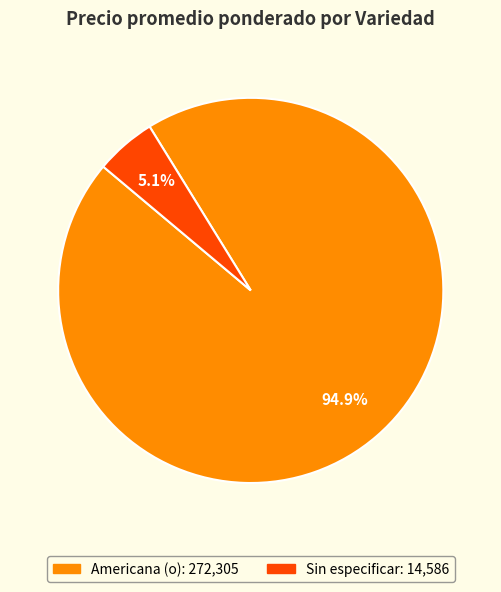

Is there a majority slice in this chart?

Yes